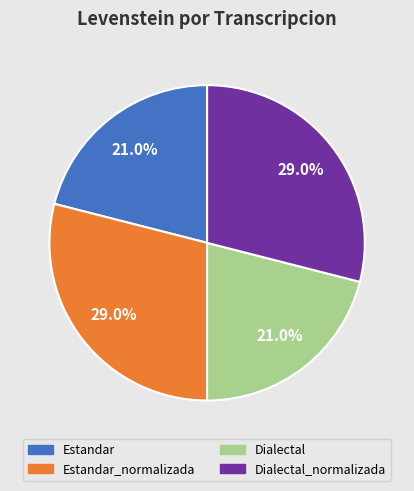

Does any single category account for the majority?

No